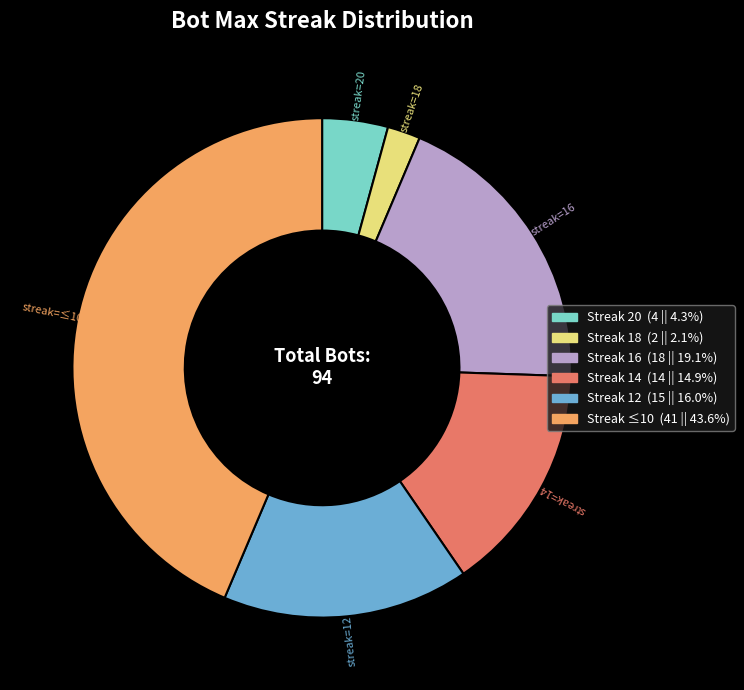

How many segments does this pie chart have?

6